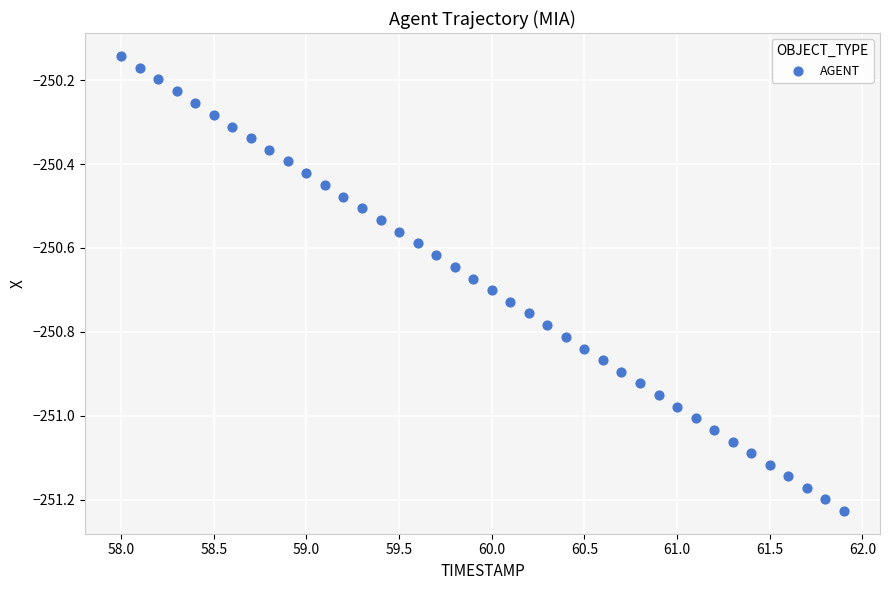

What is the range of X values (max minus min)?

3.9